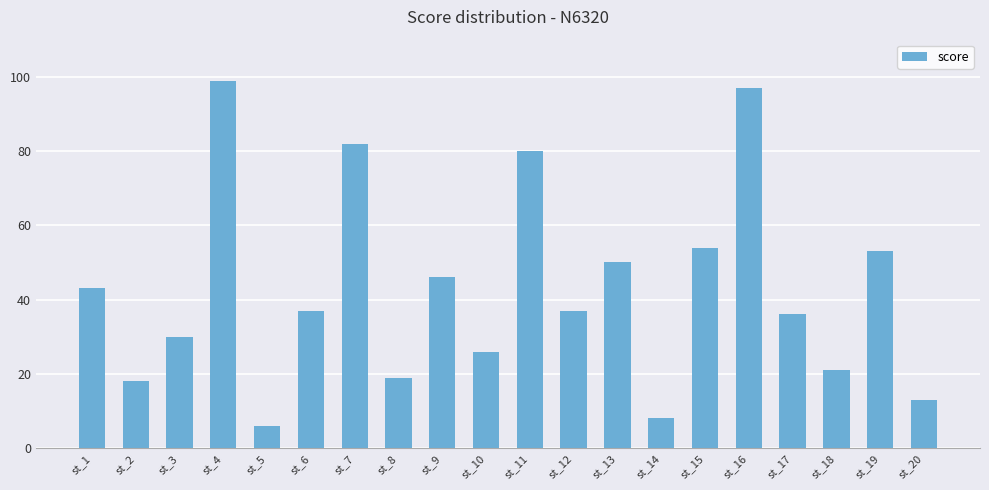

What is the difference between the maximum and second lowest values?

91